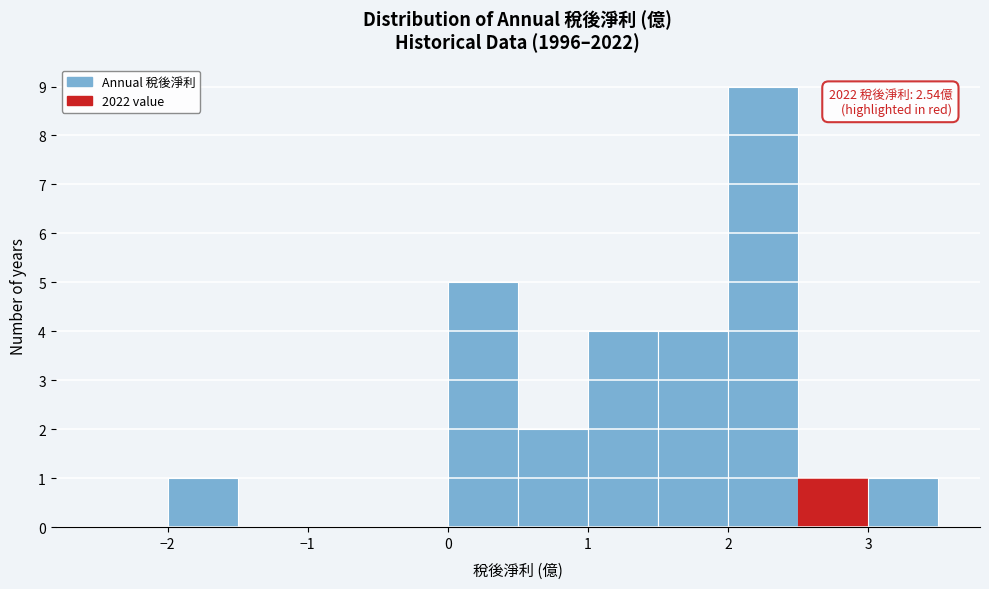

Over which range of the x-axis is the bar tallest?

2.0 to 2.5